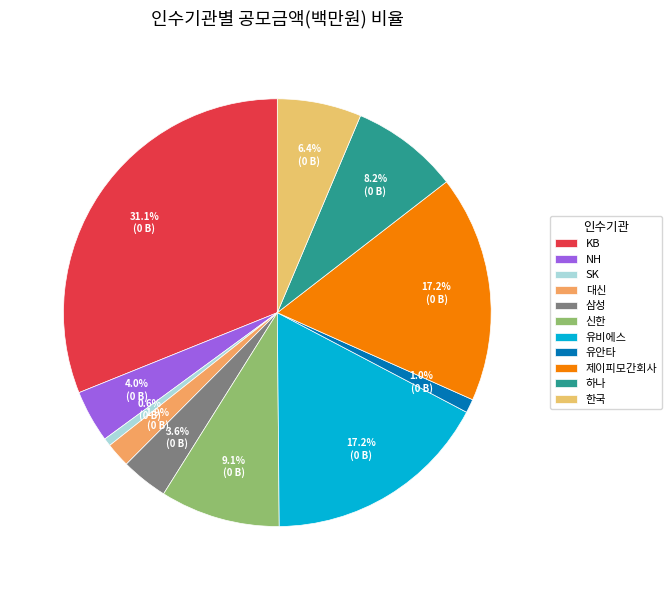

How many segments does this pie chart have?

11